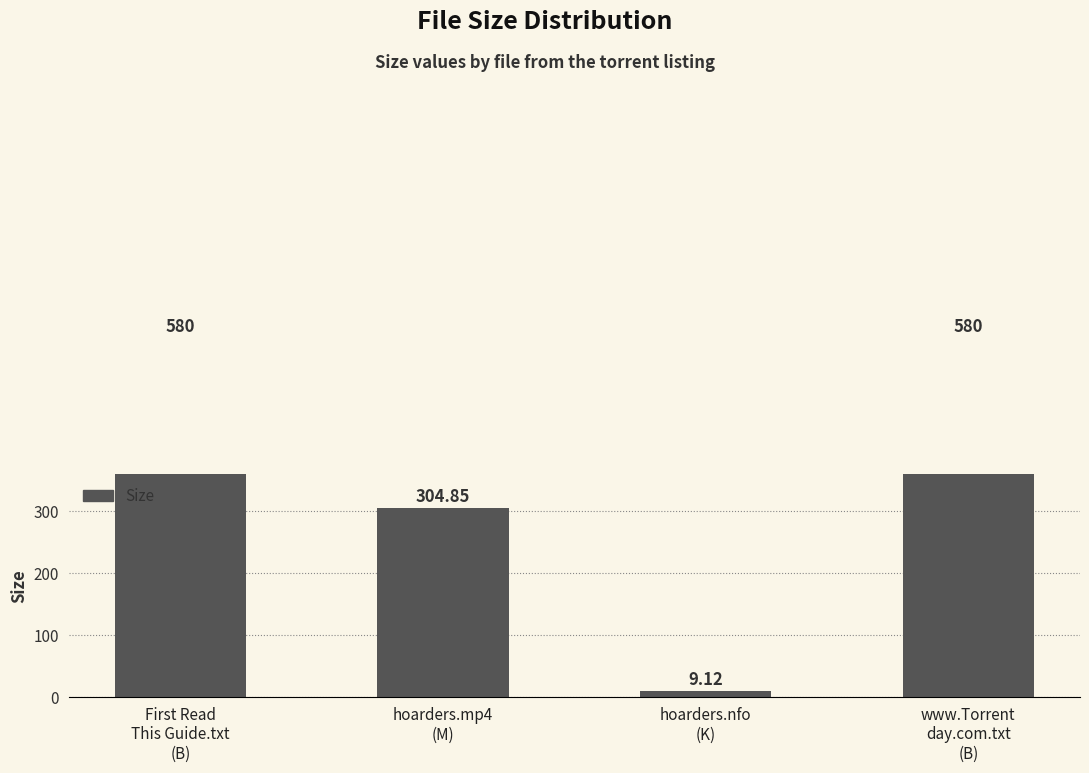

Does the chart contain any negative values?

No